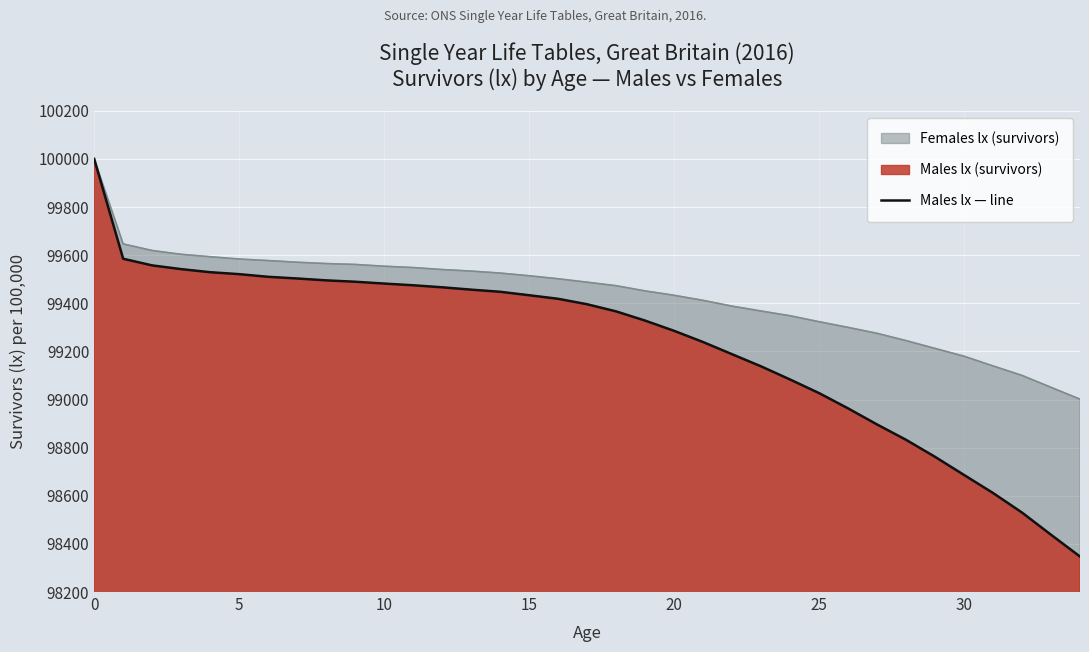

Reading left to right, transcribe all the data shown in this chart.

100000.0	99585.1	99557.5	99542.0	99529.2	99521.1	99510.1	99503.1	99495.3	99489.6	99482.0	99474.9	99466.5	99456.7	99447.9	99433.5	99418.7	99396.0	99366.4	99328.1	99285.6	99239.0	99188.4	99137.9	99083.3	99026.8	98963.3	98896.4	98832.7	98761.9	98686.6	98611.6	98530.3	98438.1	98347.5